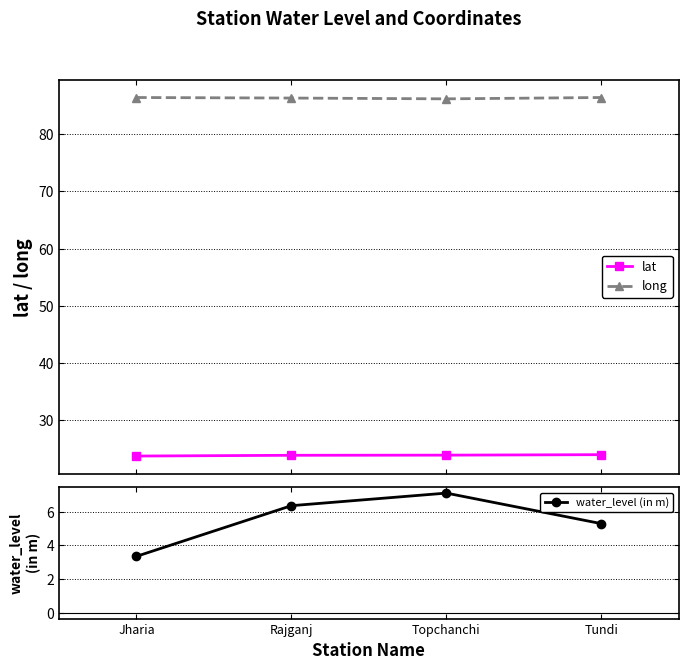

True or false: water_level (in m) has a value of 7.1 at Topchanchi.

True